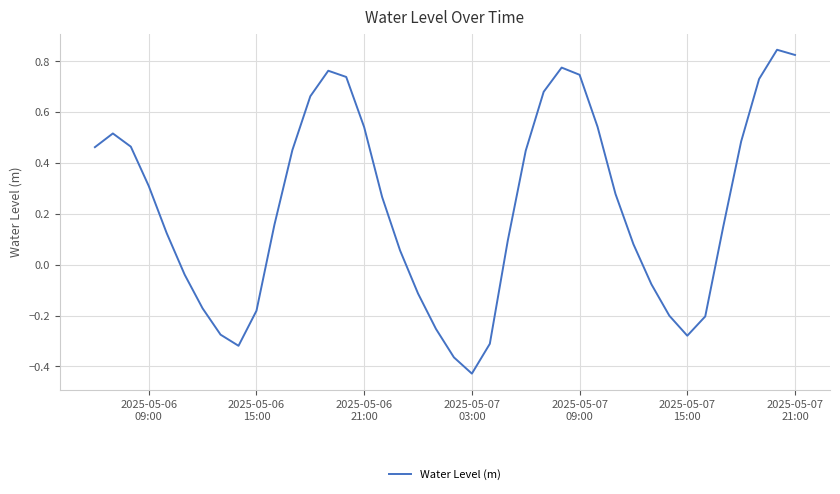

What is the difference between the maximum and minimum values?

1.3